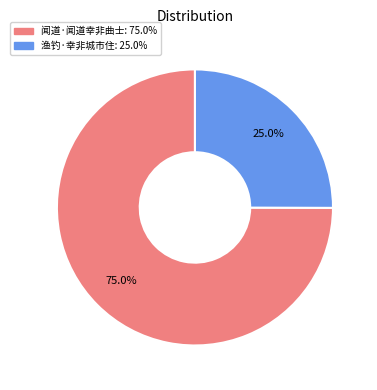

To the nearest percent, what is the combined percentage of 闻道·闻道幸非曲士 and 渔钓·幸非城市住?

100%